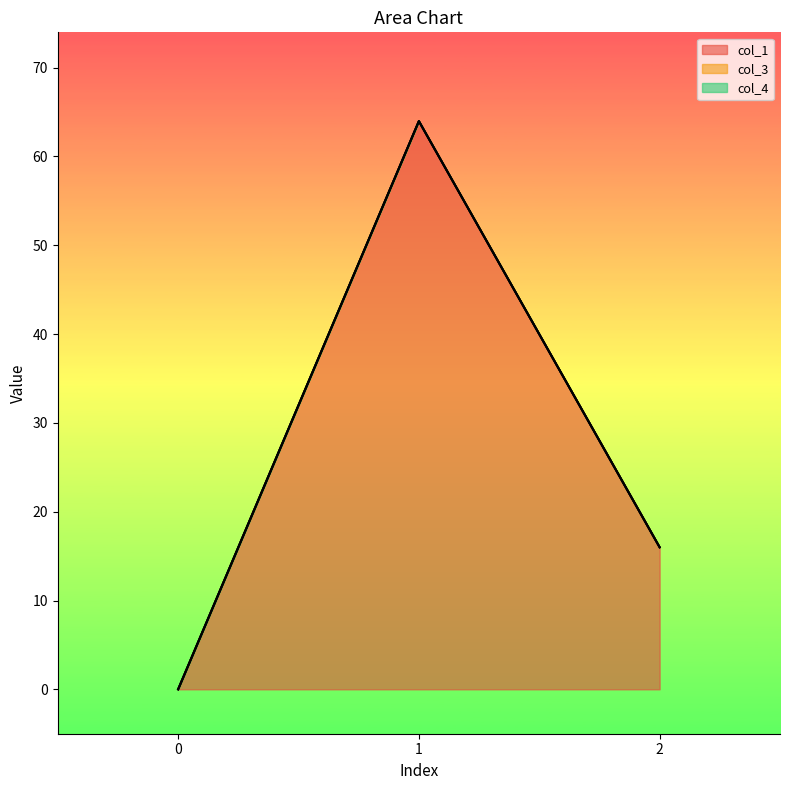

How many lines are shown in the chart?

3